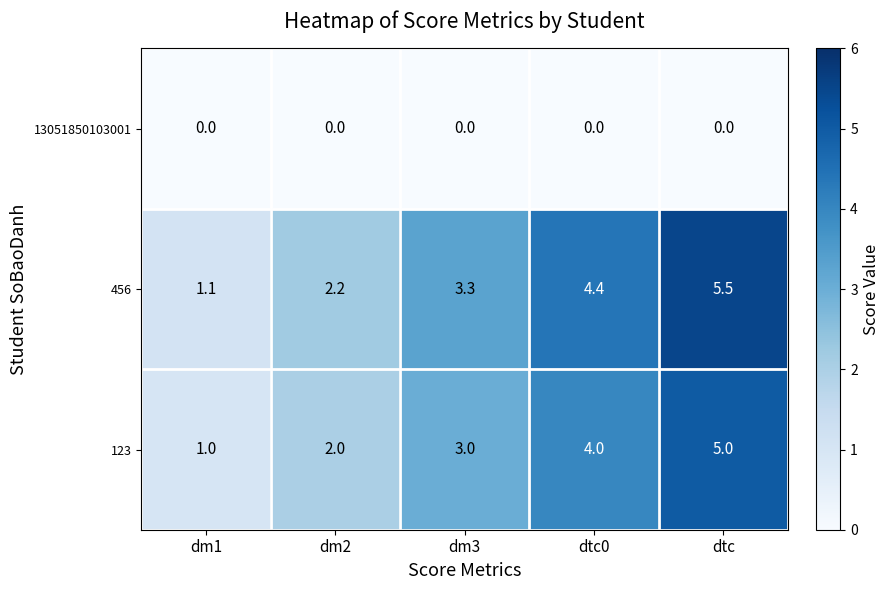

Reading left to right, transcribe all the data shown in this chart.

13051850103001: dm1=0.0	dm2=0.0	dm3=0.0	dtc0=0.0	dtc=0.0
456: dm1=1.1	dm2=2.2	dm3=3.3	dtc0=4.4	dtc=5.5
123: dm1=1.0	dm2=2.0	dm3=3.0	dtc0=4.0	dtc=5.0